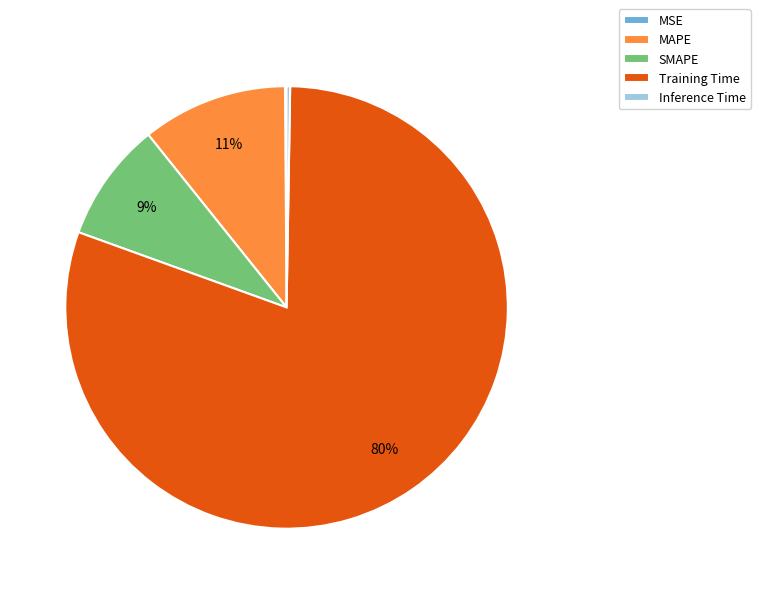

Which has a higher value, MAPE or SMAPE?

MAPE